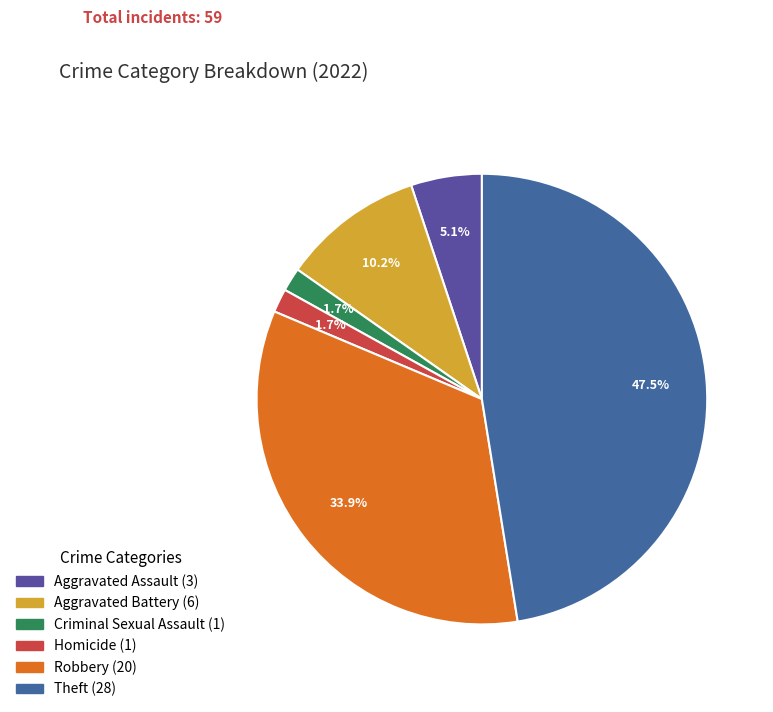

How many segments does this pie chart have?

6